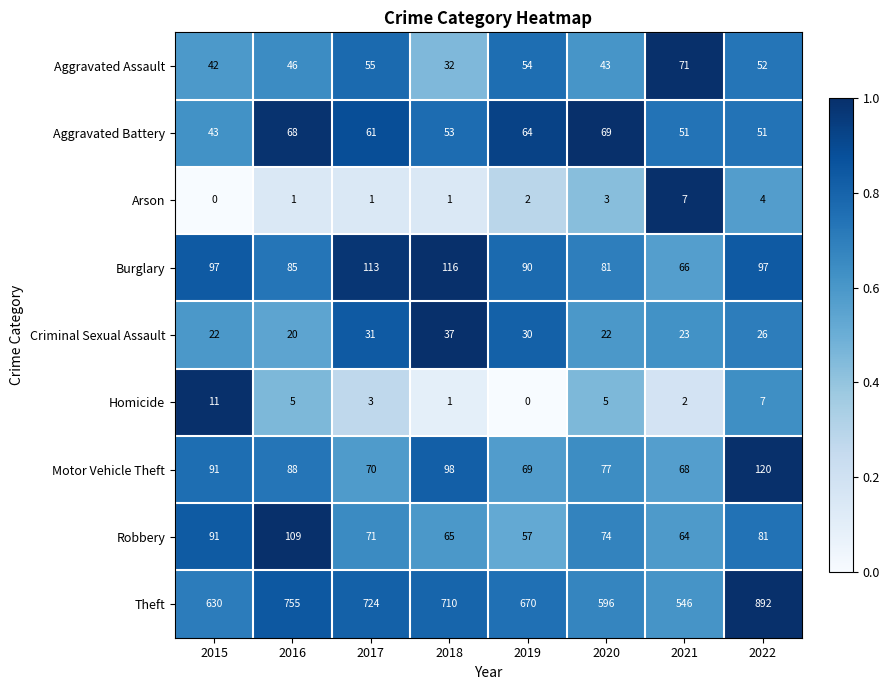

True or false: Aggravated Assault has a value of 76 at 2016.

False